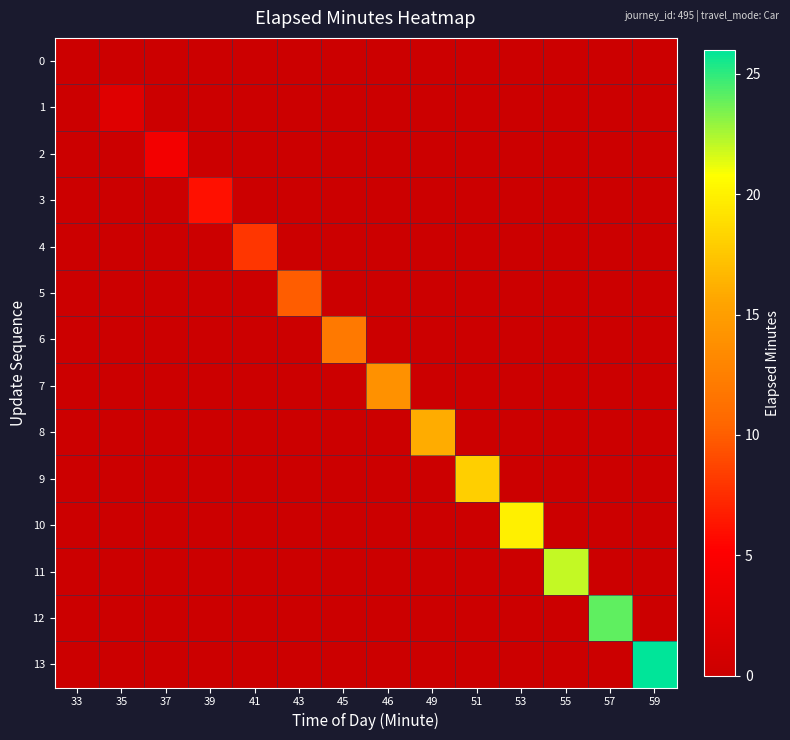

Reading left to right, transcribe all the data shown in this chart.

0: 33=0	35=0	37=0	39=0	41=0	43=0	45=0	46=0	49=0	51=0	53=0	55=0	57=0	59=0
1: 33=0	35=2	37=0	39=0	41=0	43=0	45=0	46=0	49=0	51=0	53=0	55=0	57=0	59=0
2: 33=0	35=0	37=4	39=0	41=0	43=0	45=0	46=0	49=0	51=0	53=0	55=0	57=0	59=0
3: 33=0	35=0	37=0	39=6	41=0	43=0	45=0	46=0	49=0	51=0	53=0	55=0	57=0	59=0
4: 33=0	35=0	37=0	39=0	41=8	43=0	45=0	46=0	49=0	51=0	53=0	55=0	57=0	59=0
5: 33=0	35=0	37=0	39=0	41=0	43=10	45=0	46=0	49=0	51=0	53=0	55=0	57=0	59=0
6: 33=0	35=0	37=0	39=0	41=0	43=0	45=12	46=0	49=0	51=0	53=0	55=0	57=0	59=0
7: 33=0	35=0	37=0	39=0	41=0	43=0	45=0	46=14	49=0	51=0	53=0	55=0	57=0	59=0
8: 33=0	35=0	37=0	39=0	41=0	43=0	45=0	46=0	49=16	51=0	53=0	55=0	57=0	59=0
9: 33=0	35=0	37=0	39=0	41=0	43=0	45=0	46=0	49=0	51=18	53=0	55=0	57=0	59=0
10: 33=0	35=0	37=0	39=0	41=0	43=0	45=0	46=0	49=0	51=0	53=20	55=0	57=0	59=0
11: 33=0	35=0	37=0	39=0	41=0	43=0	45=0	46=0	49=0	51=0	53=0	55=22	57=0	59=0
12: 33=0	35=0	37=0	39=0	41=0	43=0	45=0	46=0	49=0	51=0	53=0	55=0	57=24	59=0
13: 33=0	35=0	37=0	39=0	41=0	43=0	45=0	46=0	49=0	51=0	53=0	55=0	57=0	59=26